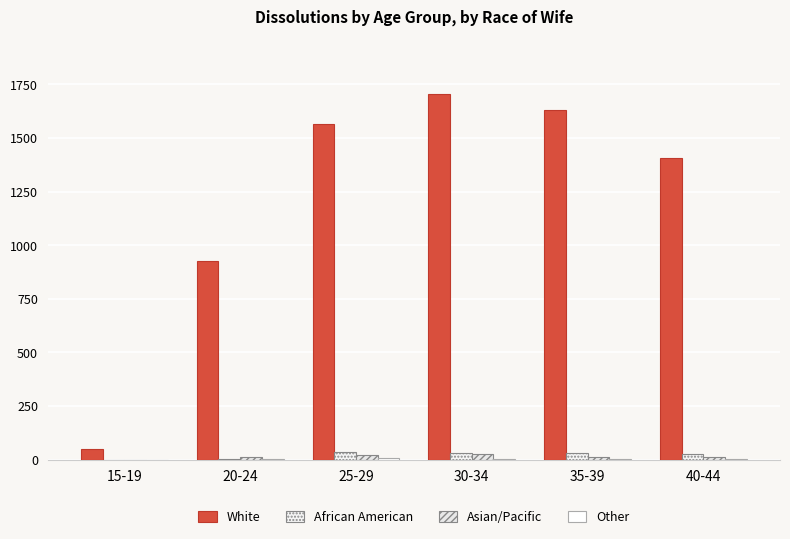

What is the highest value of the White series?

1705